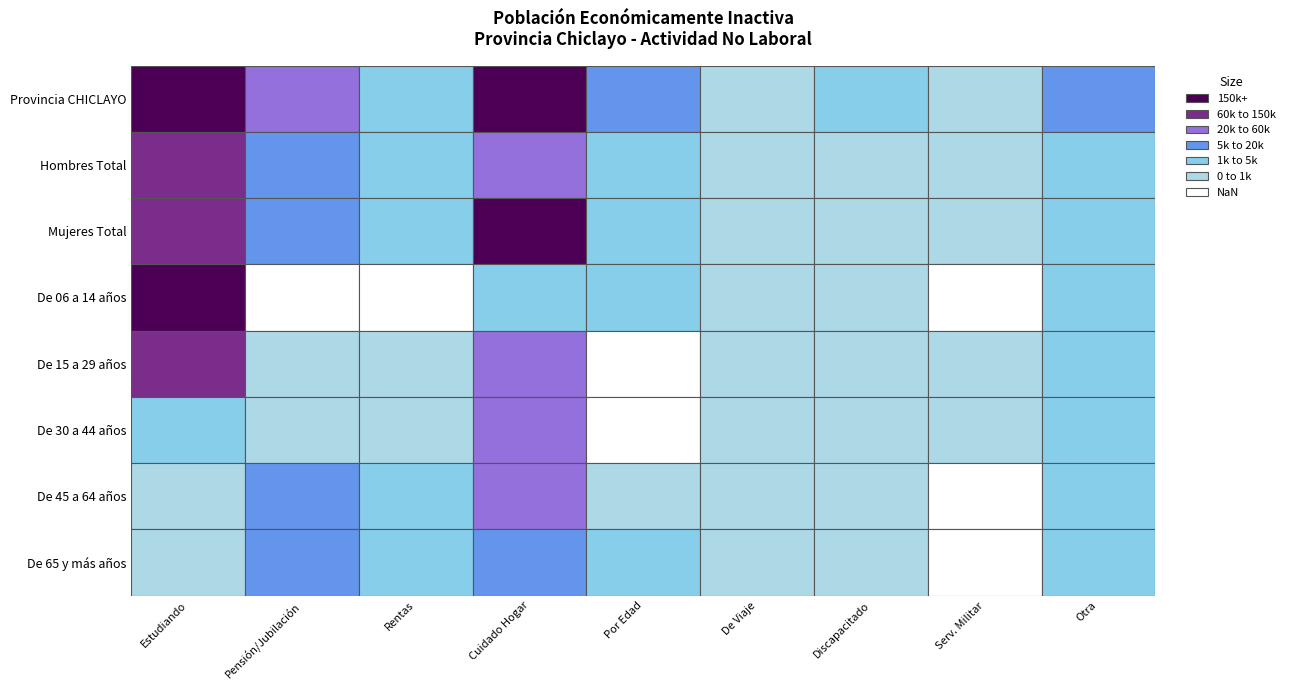

Which series has the widest spread of values?

Provincia CHICLAYO